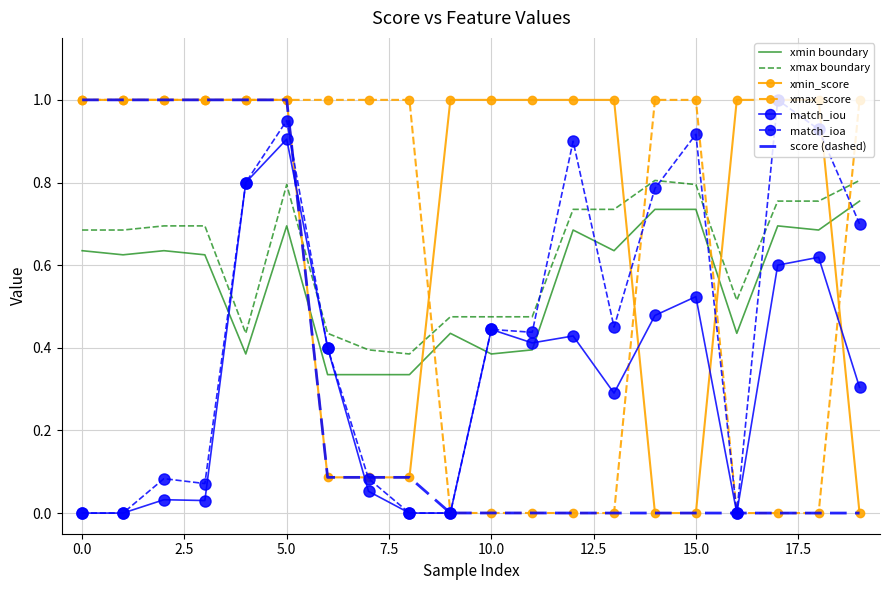

Which series has the largest total across all categories?

xmin_score